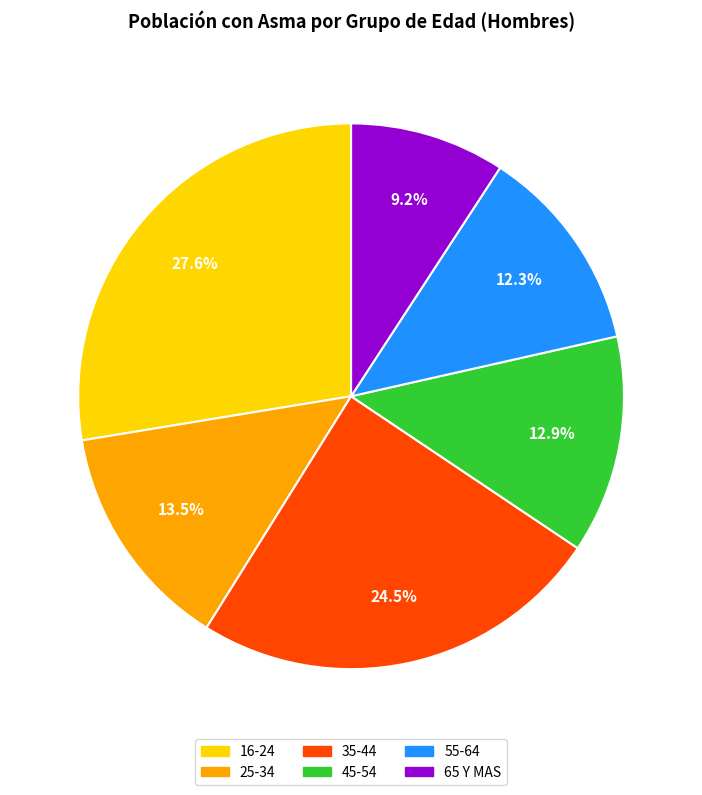

Does any single category account for the majority?

No